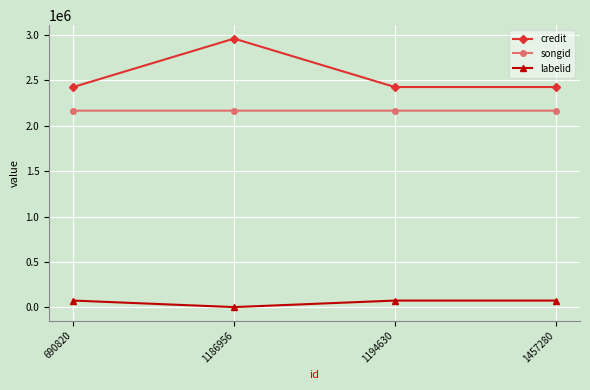

What is the smallest value displayed?

3267